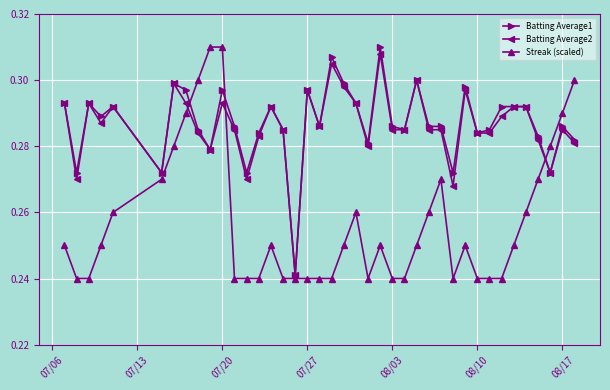

True or false: Streak (scaled) has more than 2 interior local peaks.

True